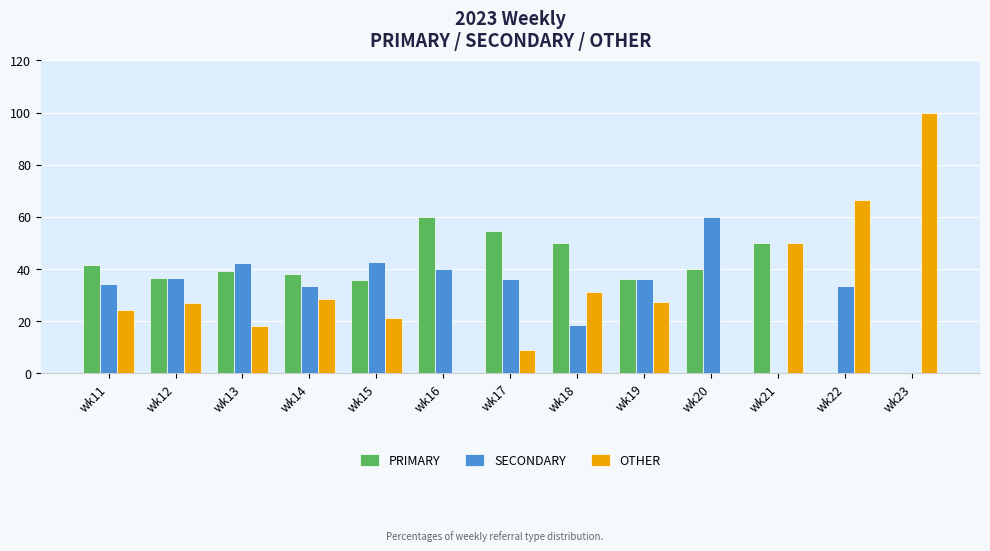

How many categories are shown in the chart?

13